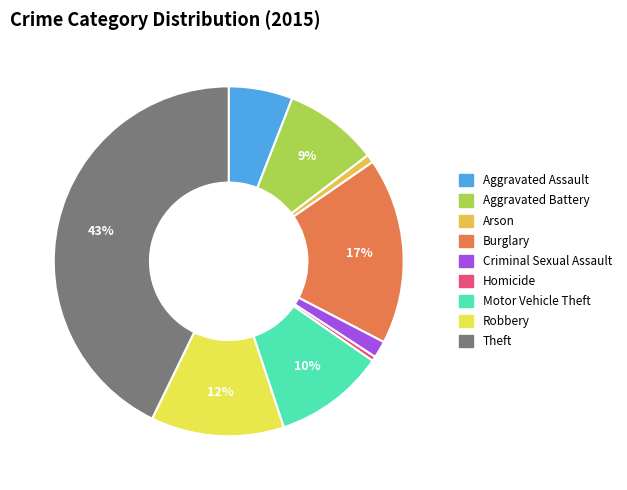

Which slice is the largest?

Theft